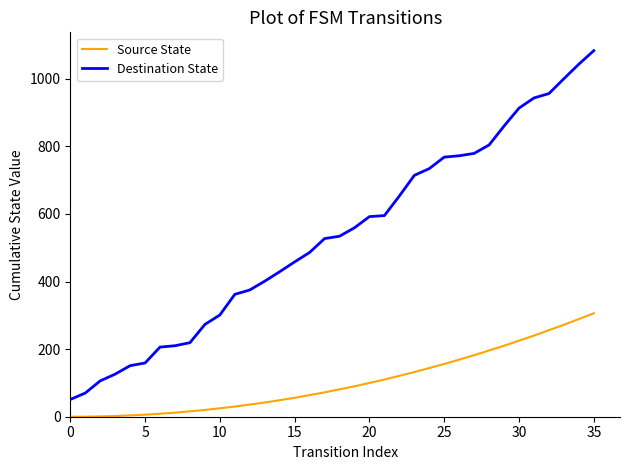

What is the difference between the second highest and minimum values in the Source State series?

289